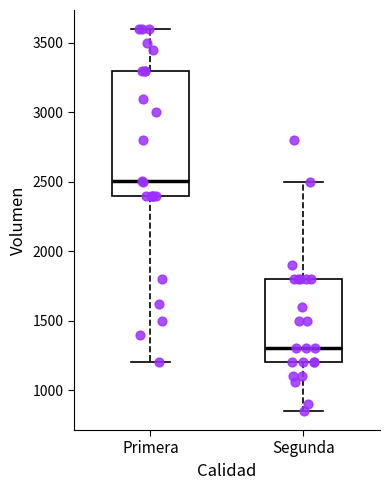

Reading left to right, read every box against the y-axis: the position of its median line, the range the box covers, and the ends of its whiskers. The values are not printed on the chart, so give them approximately, as read against the axis.

Primera: median 2500, box 2400 to 3300, whiskers 1200 to 3600
Segunda: median 1300, box 1200 to 1800, whiskers 850 to 2500